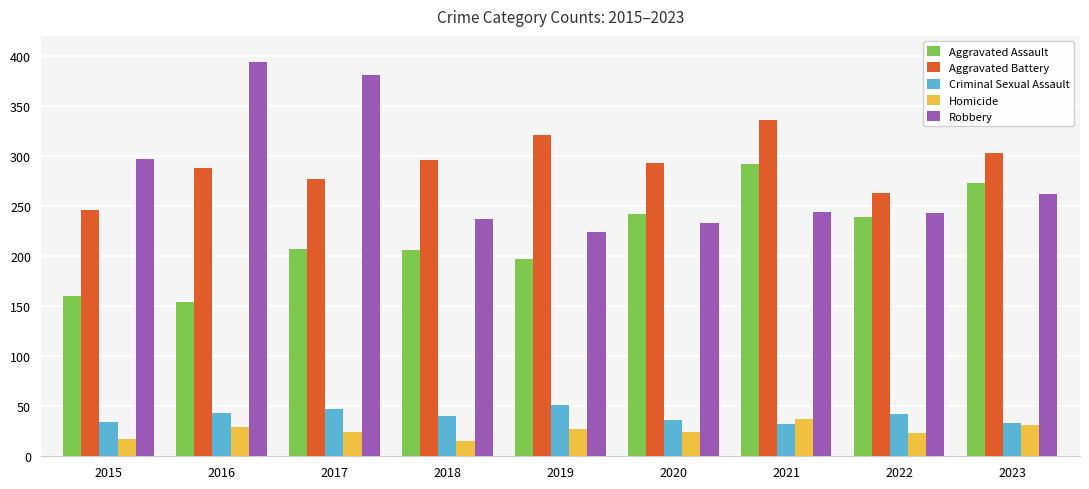

What is the sum of the Homicide values at 2020 and 2019?

51